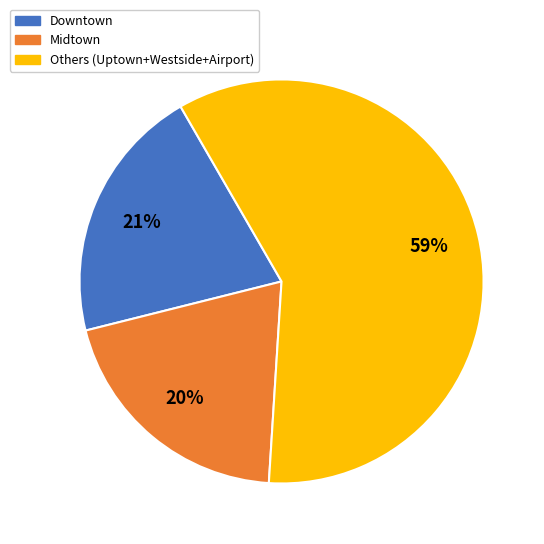

To the nearest percent, what is the difference between the largest and smallest slice percentages?

39%